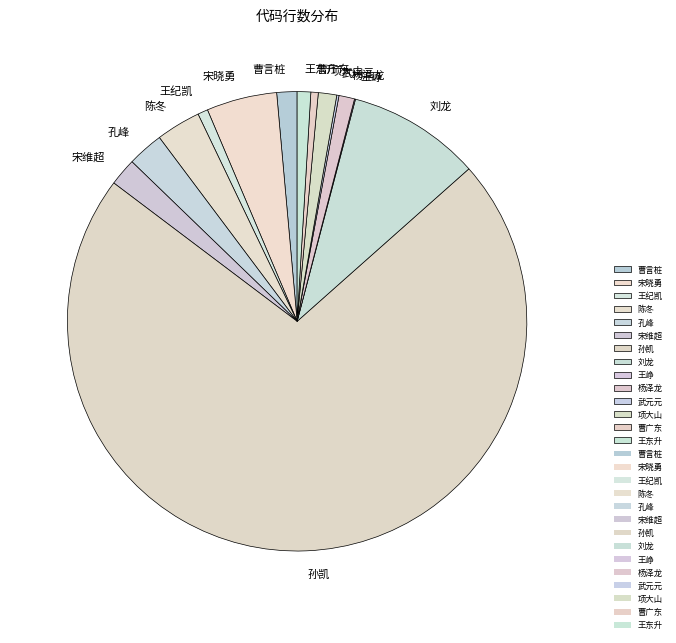

The 项大山 slice represents 11% of the pie. True or false?

False